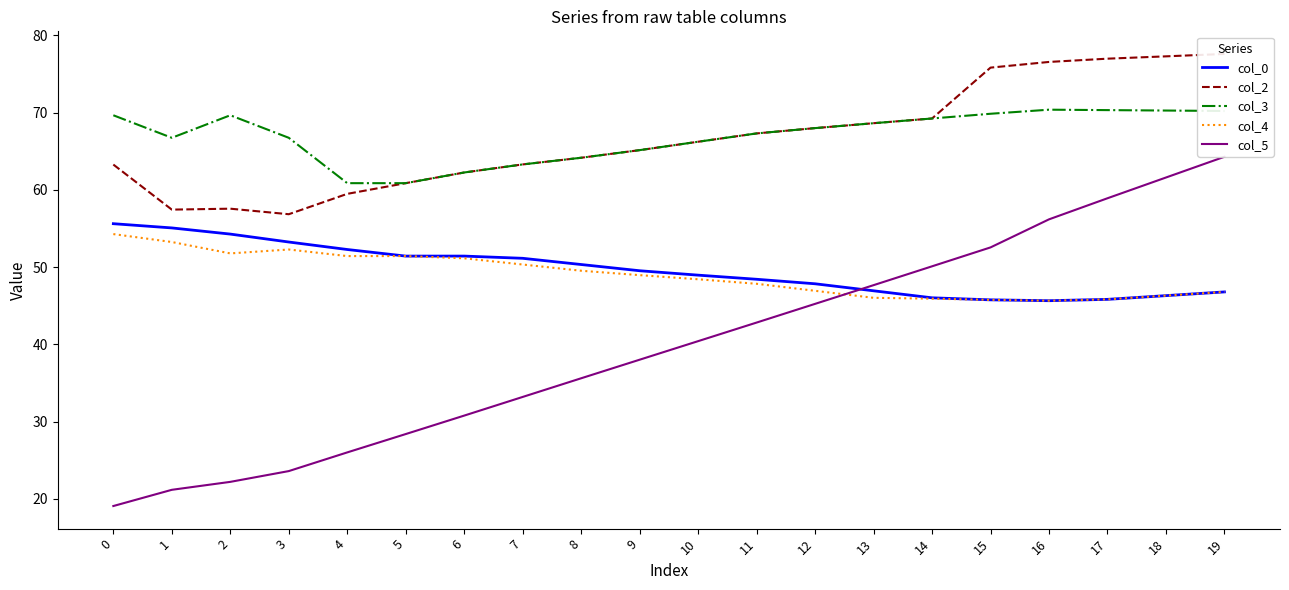

What is the value of the col_3 point at the 4th from the left?

66.8